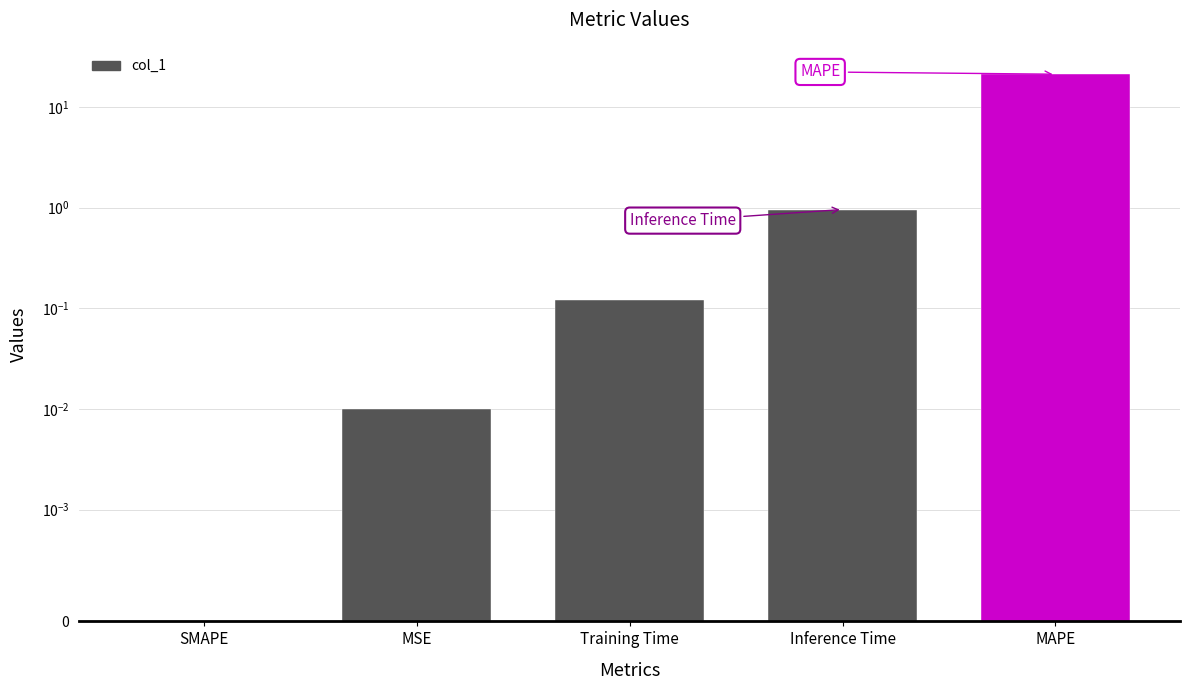

Which has a higher value, Inference Time or Training Time?

Inference Time